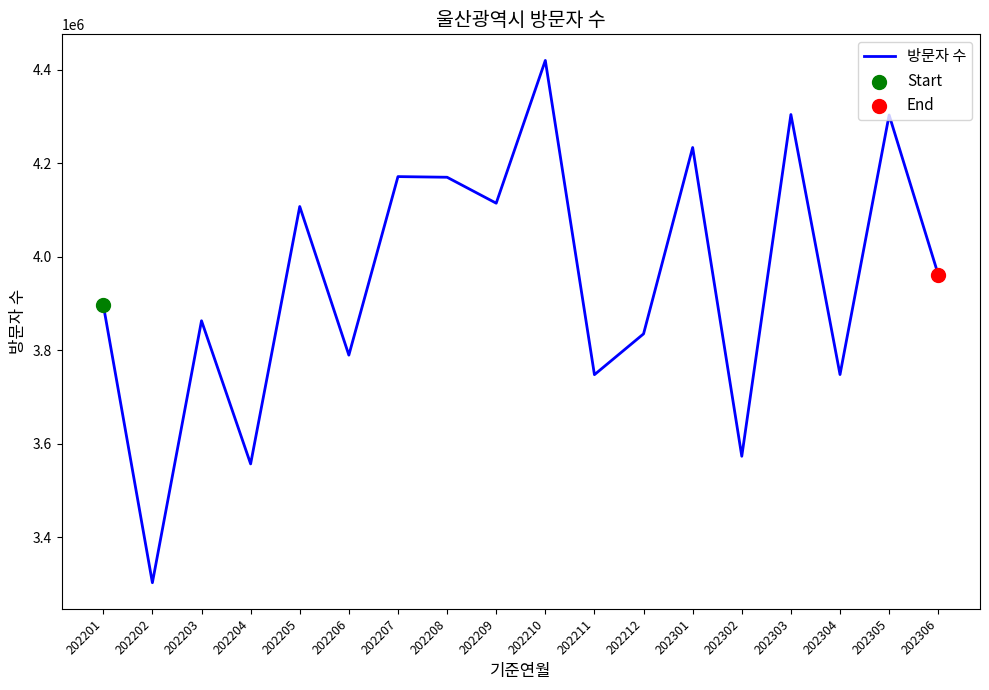

What is the change in value from 202202 to 202208?

+866751